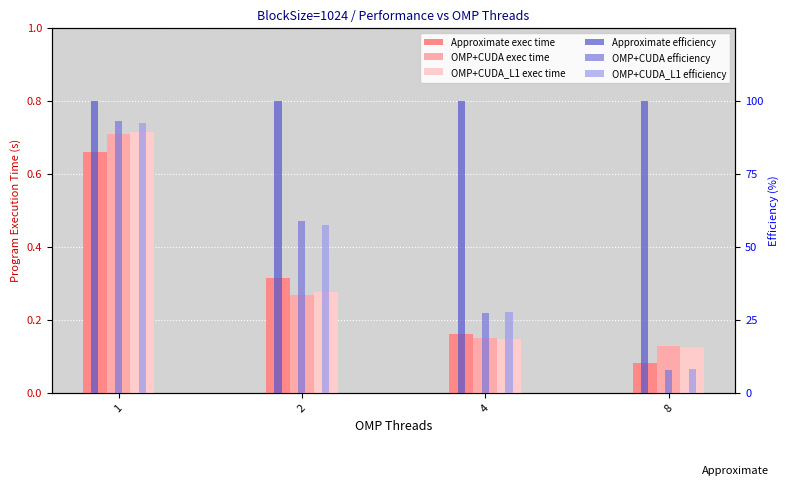

Is the value of OMP+CUDA efficiency at 8 greater than the value of OMP+CUDA exec time at 1?

Yes